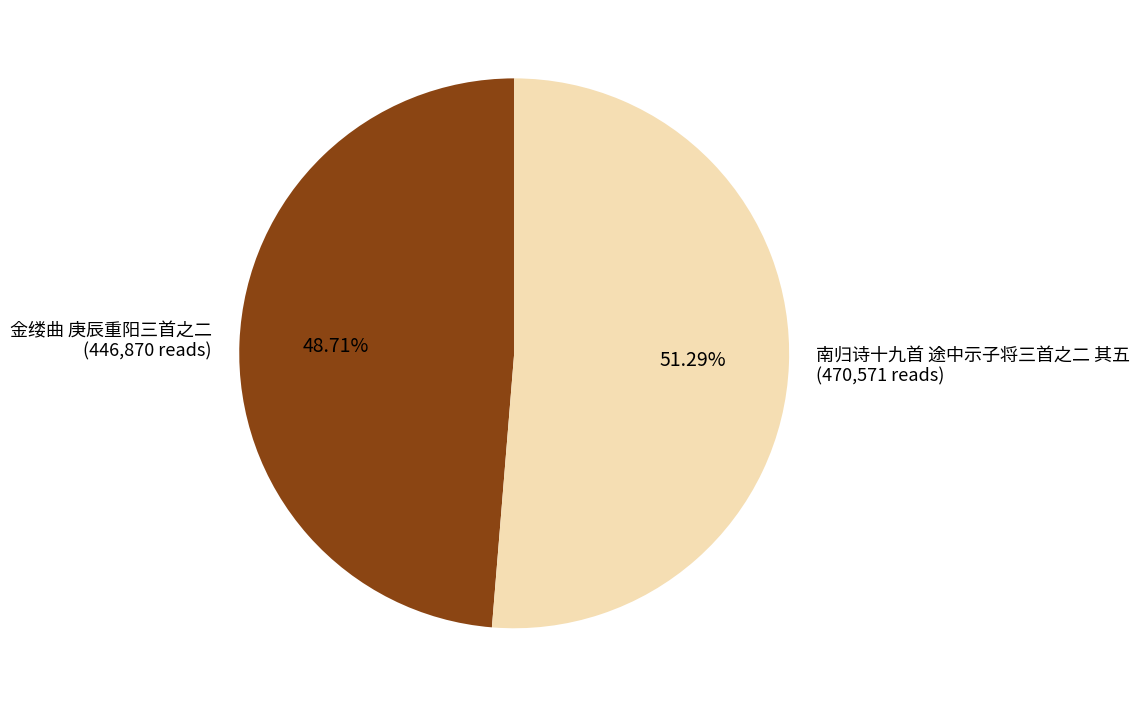

How many slices are in this pie chart?

2